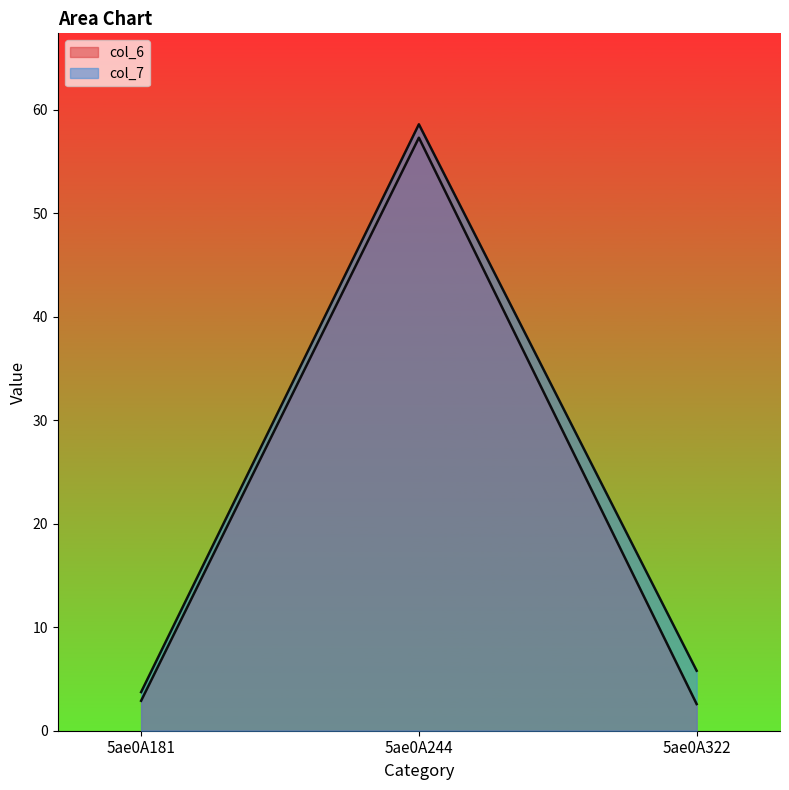

Which series has the largest total across all categories?

col_7